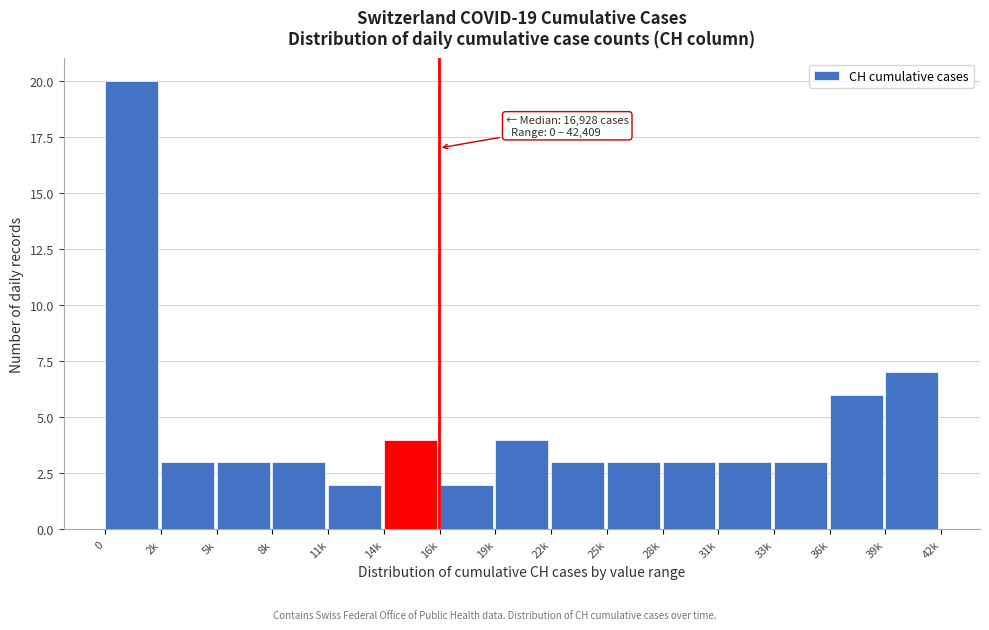

Reading left to right, extract all data points from this chart.

0=20	2k=3	5k=3	8k=3	11k=2	14k=4	16k=2	19k=4	22k=3	25k=3	28k=3	31k=3	33k=3	36k=6	39k=7